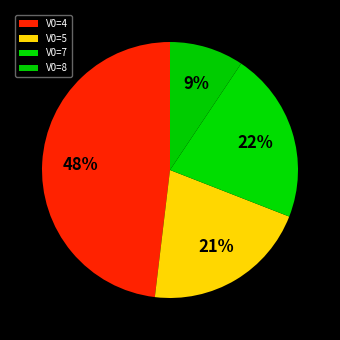

Is there any slice that represents more than half of the pie?

No